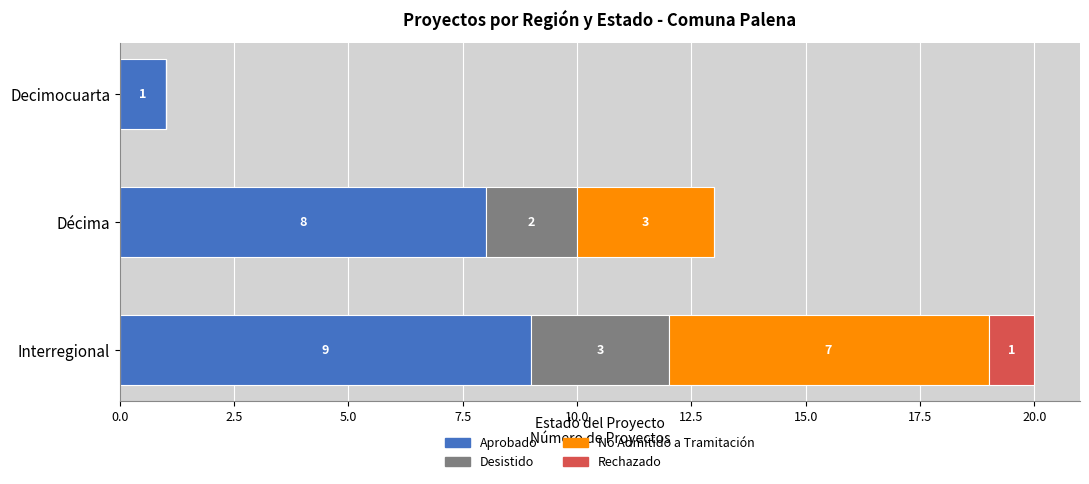

What are all the series names shown in the legend?

Aprobado, Desistido, No Admitido a Tramitación, Rechazado